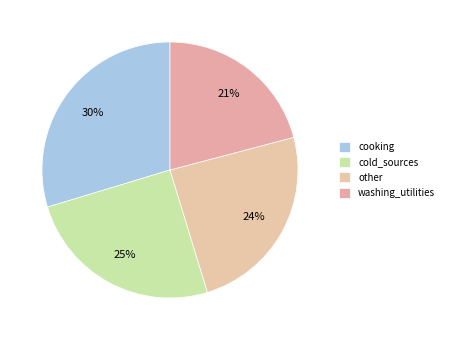

Which slice is the largest?

cooking